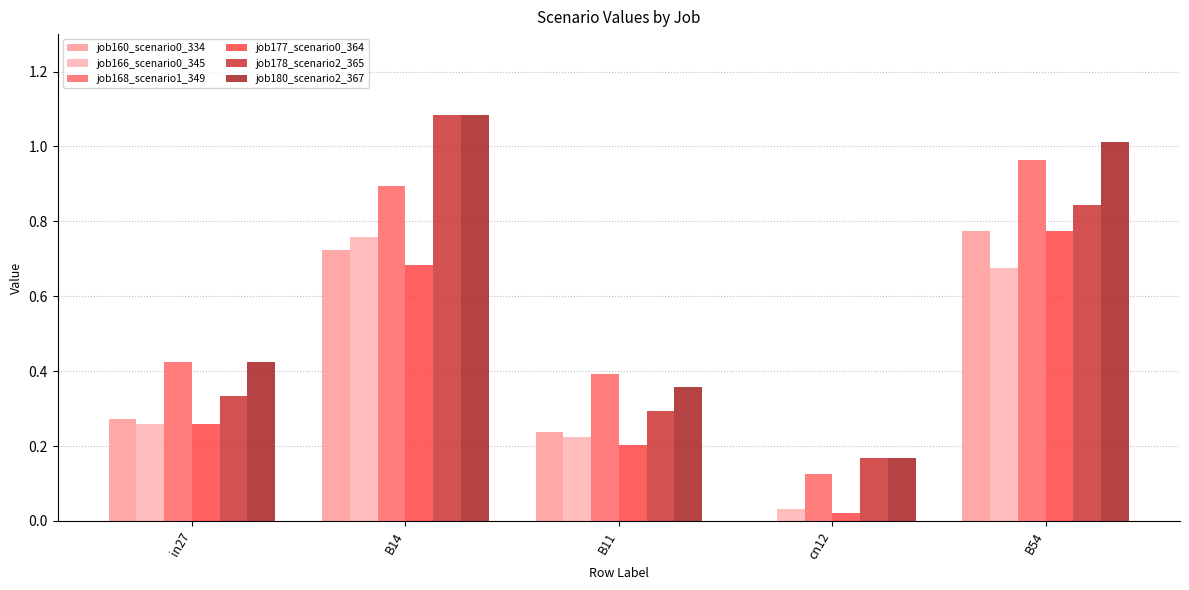

What is the difference between the highest and lowest values at B54?

0.3